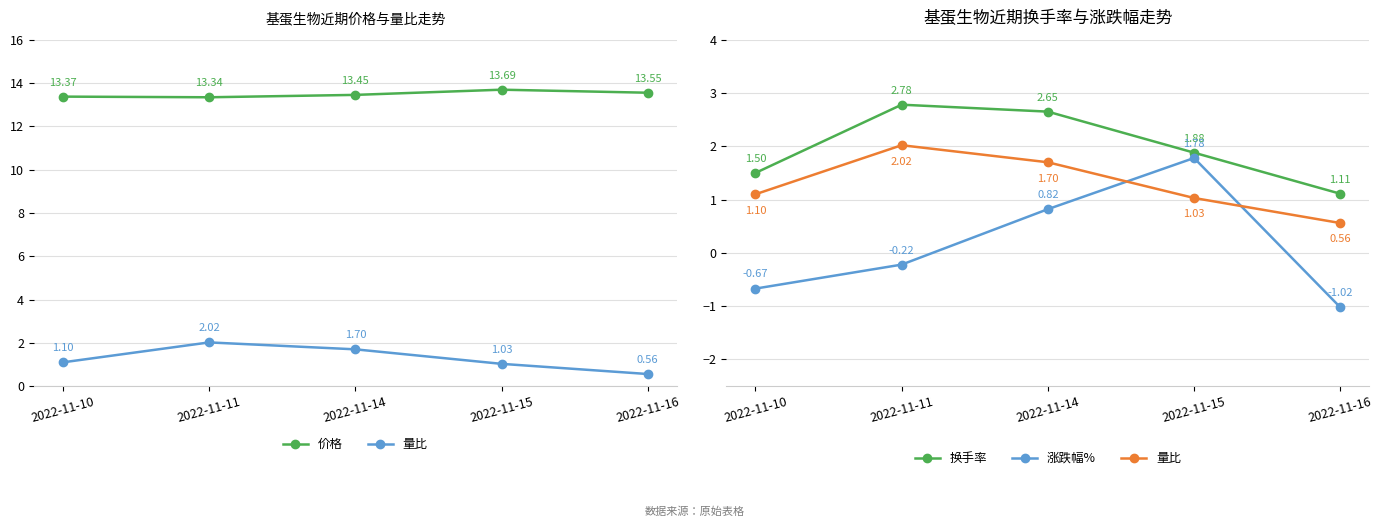

True or false: 量比 and 换手率 intersect in this chart.

False